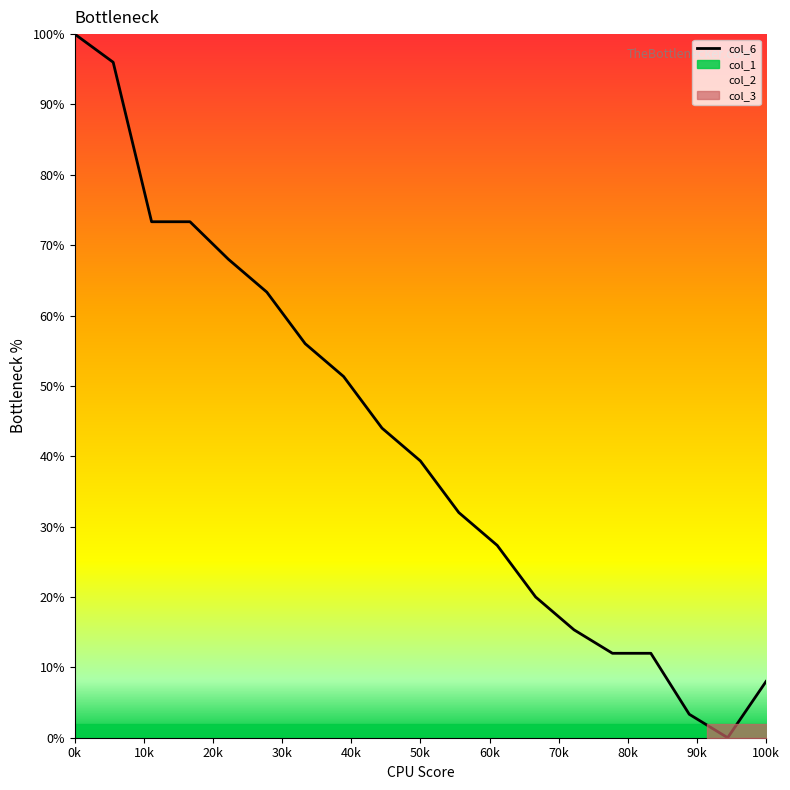

What is the maximum value for col_6?

100.0